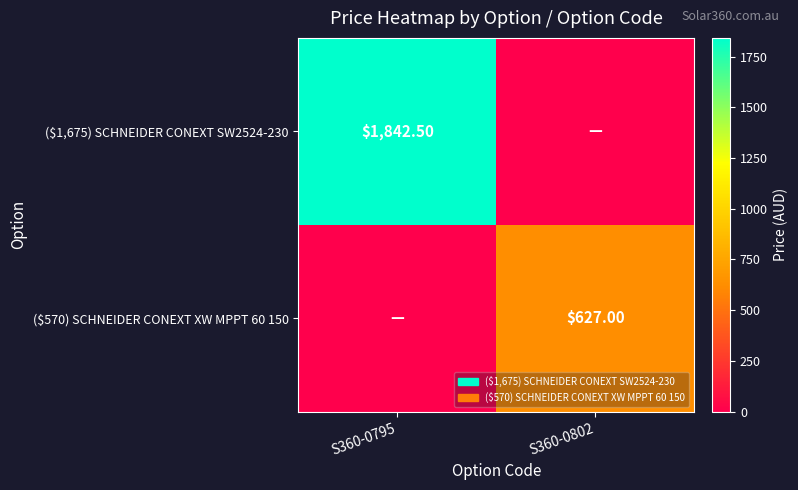

At S360-0802, list the series in order from largest to smallest.

($570) SCHNEIDER CONEXT XW MPPT 60 150, ($1,675) SCHNEIDER CONEXT SW2524-230